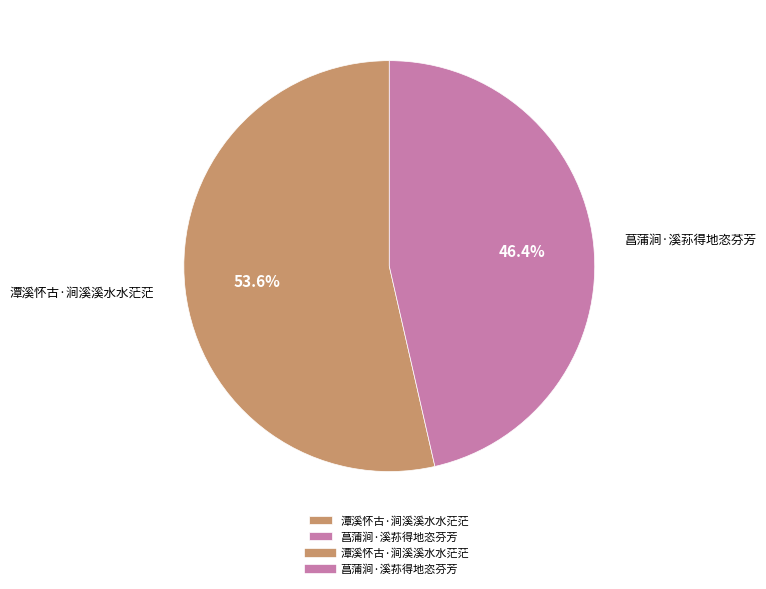

Which has a higher value, 菖蒲涧·溪荪得地恣芬芳 or 潭溪怀古·涧溪溪水水茫茫?

潭溪怀古·涧溪溪水水茫茫